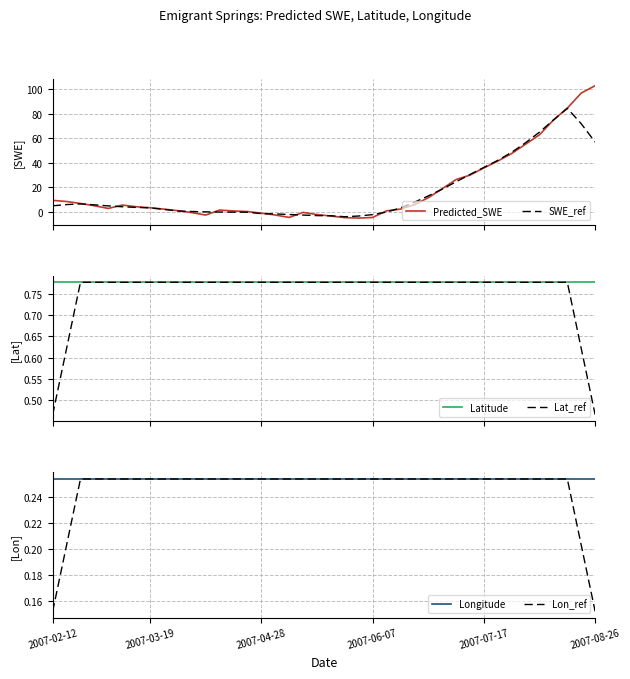

What is the maximum value for SWE_ref?

84.4